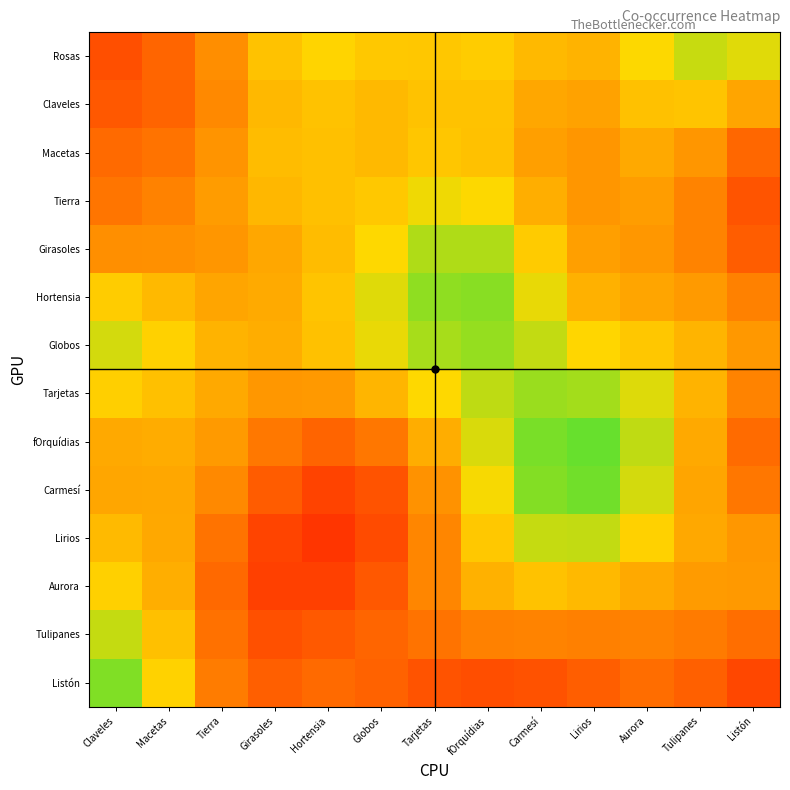

Reading left to right, extract all data points from this chart.

Rosas: Claveles=0.3	Macetas=0.3	Tierra=0.5	Girasoles=0.6	Hortensia=0.7	Globos=0.6	Tarjetas=0.6	fOrquídias=0.6	Carmesí=0.6	Lirios=0.6	Aurora=0.7	Tulipanes=0.7	Listón=0.7
Claveles: Claveles=0.3	Macetas=0.3	Tierra=0.4	Girasoles=0.6	Hortensia=0.6	Globos=0.6	Tarjetas=0.6	fOrquídias=0.6	Carmesí=0.5	Lirios=0.5	Aurora=0.6	Tulipanes=0.6	Listón=0.5
Macetas: Claveles=0.3	Macetas=0.4	Tierra=0.5	Girasoles=0.6	Hortensia=0.6	Globos=0.6	Tarjetas=0.6	fOrquídias=0.6	Carmesí=0.5	Lirios=0.5	Aurora=0.5	Tulipanes=0.5	Listón=0.3
Tierra: Claveles=0.4	Macetas=0.4	Tierra=0.5	Girasoles=0.6	Hortensia=0.6	Globos=0.6	Tarjetas=0.7	fOrquídias=0.7	Carmesí=0.5	Lirios=0.5	Aurora=0.5	Tulipanes=0.4	Listón=0.3
Girasoles: Claveles=0.5	Macetas=0.5	Tierra=0.5	Girasoles=0.5	Hortensia=0.6	Globos=0.7	Tarjetas=0.8	fOrquídias=0.8	Carmesí=0.6	Lirios=0.5	Aurora=0.5	Tulipanes=0.4	Listón=0.3
Hortensia: Claveles=0.6	Macetas=0.6	Tierra=0.5	Girasoles=0.5	Hortensia=0.6	Globos=0.7	Tarjetas=0.8	fOrquídias=0.8	Carmesí=0.7	Lirios=0.6	Aurora=0.5	Tulipanes=0.5	Listón=0.4
Globos: Claveles=0.7	Macetas=0.6	Tierra=0.6	Girasoles=0.5	Hortensia=0.6	Globos=0.7	Tarjetas=0.8	fOrquídias=0.8	Carmesí=0.7	Lirios=0.7	Aurora=0.6	Tulipanes=0.6	Listón=0.5
Tarjetas: Claveles=0.6	Macetas=0.6	Tierra=0.5	Girasoles=0.5	Hortensia=0.5	Globos=0.6	Tarjetas=0.7	fOrquídias=0.8	Carmesí=0.8	Lirios=0.8	Aurora=0.7	Tulipanes=0.6	Listón=0.4
fOrquídias: Claveles=0.5	Macetas=0.5	Tierra=0.5	Girasoles=0.4	Hortensia=0.3	Globos=0.4	Tarjetas=0.5	fOrquídias=0.7	Carmesí=0.8	Lirios=0.9	Aurora=0.7	Tulipanes=0.5	Listón=0.4
Carmesí: Claveles=0.5	Macetas=0.5	Tierra=0.4	Girasoles=0.3	Hortensia=0.2	Globos=0.3	Tarjetas=0.5	fOrquídias=0.7	Carmesí=0.8	Lirios=0.9	Aurora=0.7	Tulipanes=0.5	Listón=0.4
Lirios: Claveles=0.6	Macetas=0.5	Tierra=0.4	Girasoles=0.2	Hortensia=0.2	Globos=0.2	Tarjetas=0.4	fOrquídias=0.6	Carmesí=0.7	Lirios=0.7	Aurora=0.6	Tulipanes=0.5	Listón=0.5
Aurora: Claveles=0.6	Macetas=0.5	Tierra=0.3	Girasoles=0.2	Hortensia=0.2	Globos=0.3	Tarjetas=0.4	fOrquídias=0.6	Carmesí=0.6	Lirios=0.6	Aurora=0.5	Tulipanes=0.5	Listón=0.5
Tulipanes: Claveles=0.7	Macetas=0.6	Tierra=0.4	Girasoles=0.3	Hortensia=0.3	Globos=0.3	Tarjetas=0.4	fOrquídias=0.4	Carmesí=0.4	Lirios=0.4	Aurora=0.4	Tulipanes=0.4	Listón=0.4
Listón: Claveles=0.8	Macetas=0.6	Tierra=0.4	Girasoles=0.3	Hortensia=0.3	Globos=0.3	Tarjetas=0.3	fOrquídias=0.3	Carmesí=0.3	Lirios=0.3	Aurora=0.4	Tulipanes=0.3	Listón=0.2